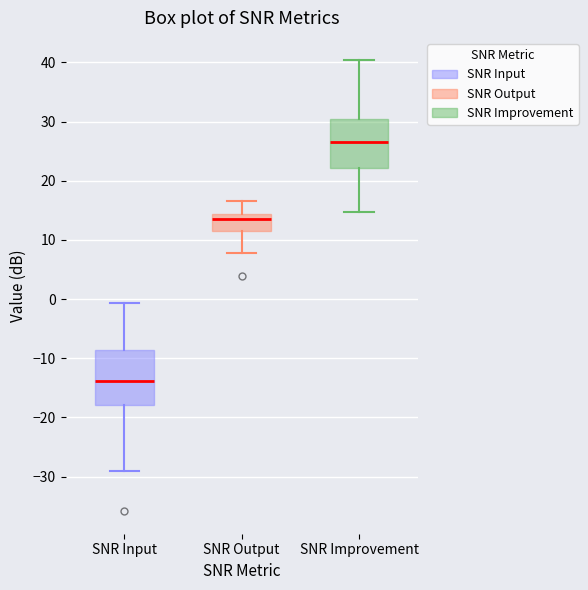

Where does the upper whisker of the box for SNR Output end on the y-axis? The values are not printed on the chart, so give them approximately, as read against the axis.

17